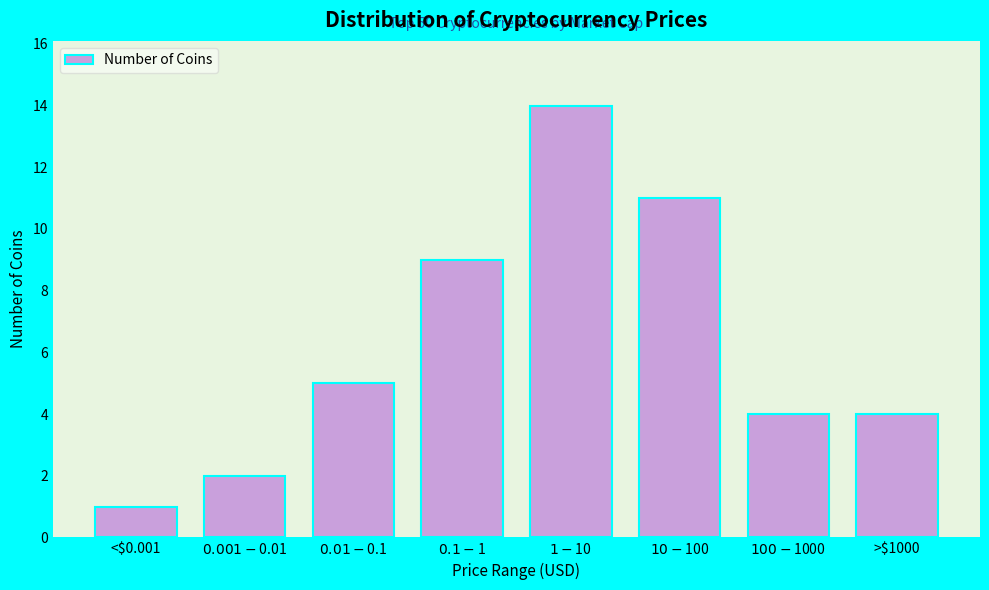

Reading left to right, extract all data points from this chart.

1	2	5	9	14	11	4	4